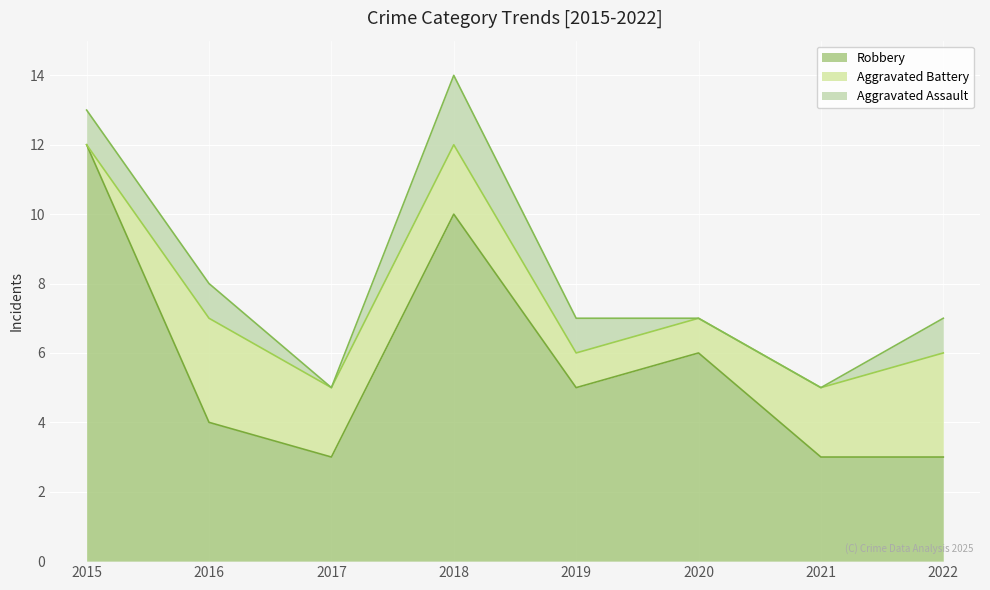

How many values in the Robbery series are below 5?

4